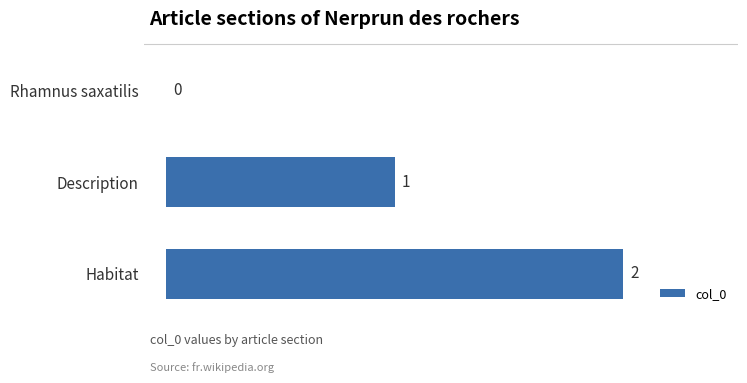

Are the bars grouped side by side (vs. stacked)?

No